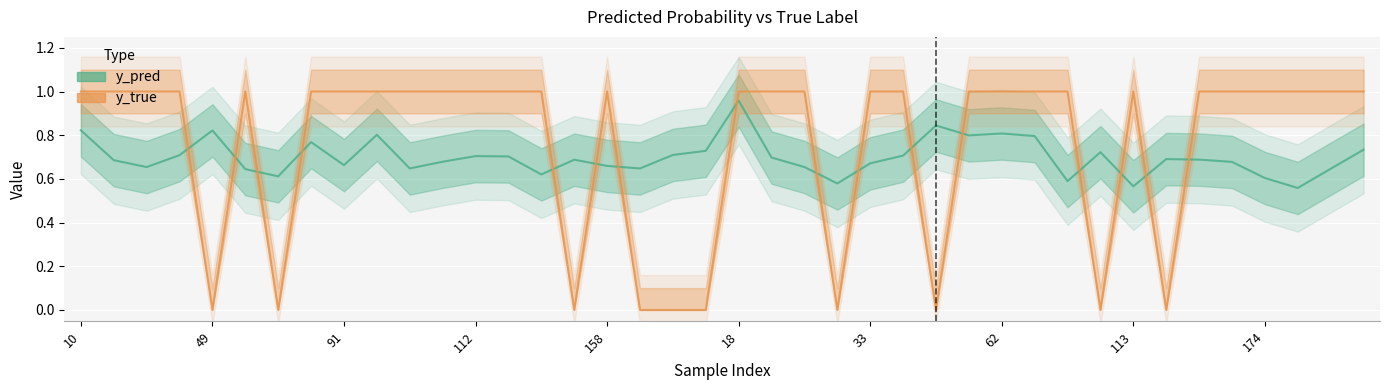

Reading left to right, list all the values displayed in this chart.

y_pred: 0.8	0.7	0.7	0.7	0.8	0.6	0.6	0.8	0.7	0.8	0.6	0.7	0.7	0.7	0.6	0.7	0.7	0.6	0.7	0.7	1.0	0.7	0.7	0.6	0.7	0.7	0.8	0.8	0.8	0.8	0.6	0.7	0.6	0.7	0.7	0.7	0.6	0.6	0.6	0.7
y_true: 1.0	1.0	1.0	1.0	0.0	1.0	0.0	1.0	1.0	1.0	1.0	1.0	1.0	1.0	1.0	0.0	1.0	0.0	0.0	0.0	1.0	1.0	1.0	0.0	1.0	1.0	0.0	1.0	1.0	1.0	1.0	0.0	1.0	0.0	1.0	1.0	1.0	1.0	1.0	1.0